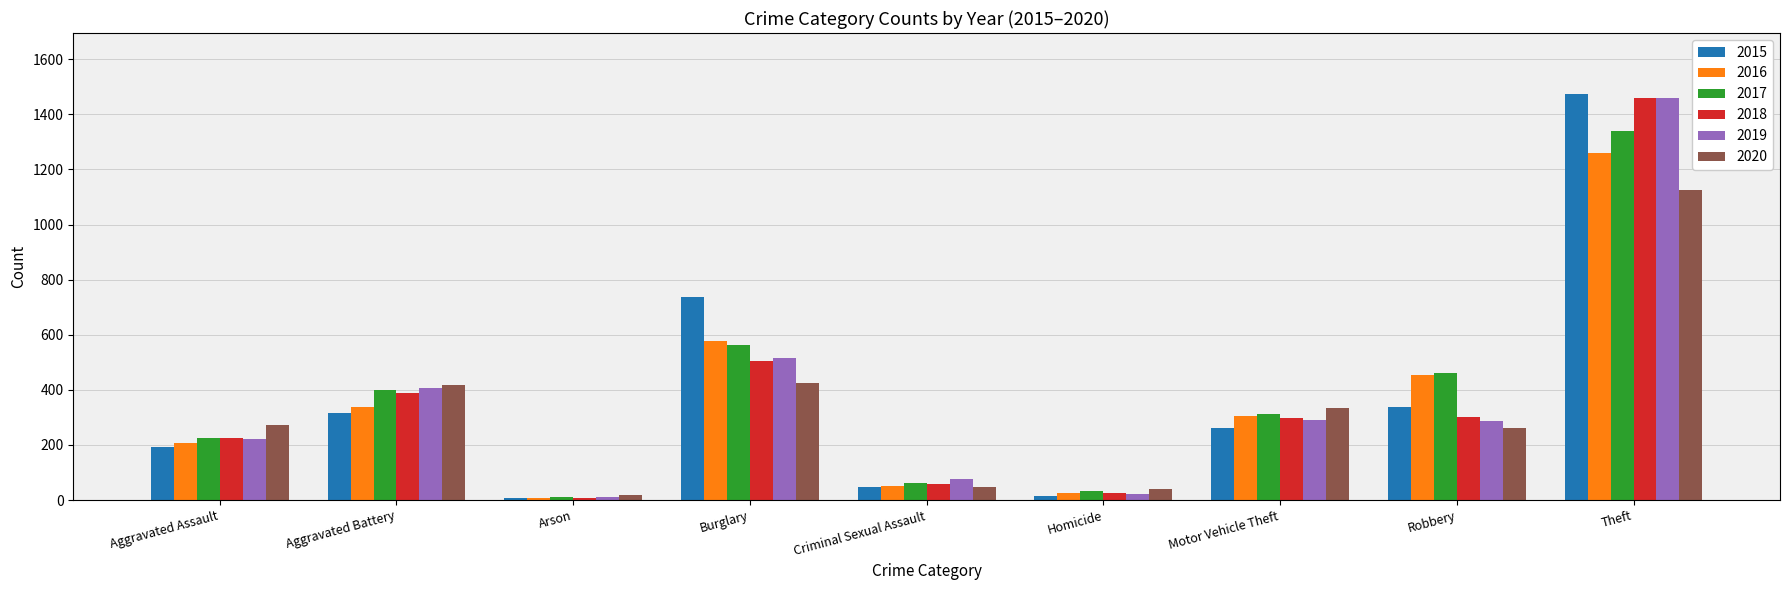

What is the difference between the 2020 values at Burglary and Robbery?

162